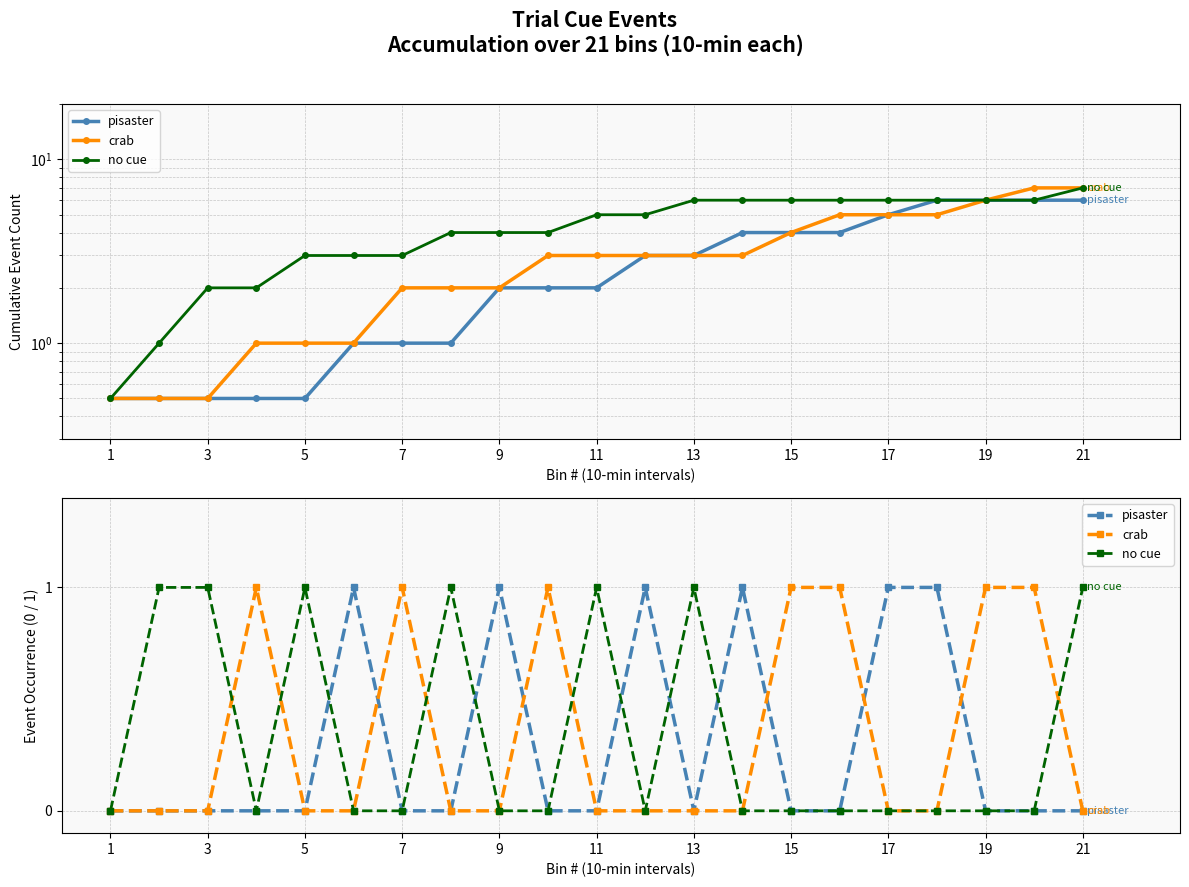

The value of pisaster at 11 is 1. True or false?

False